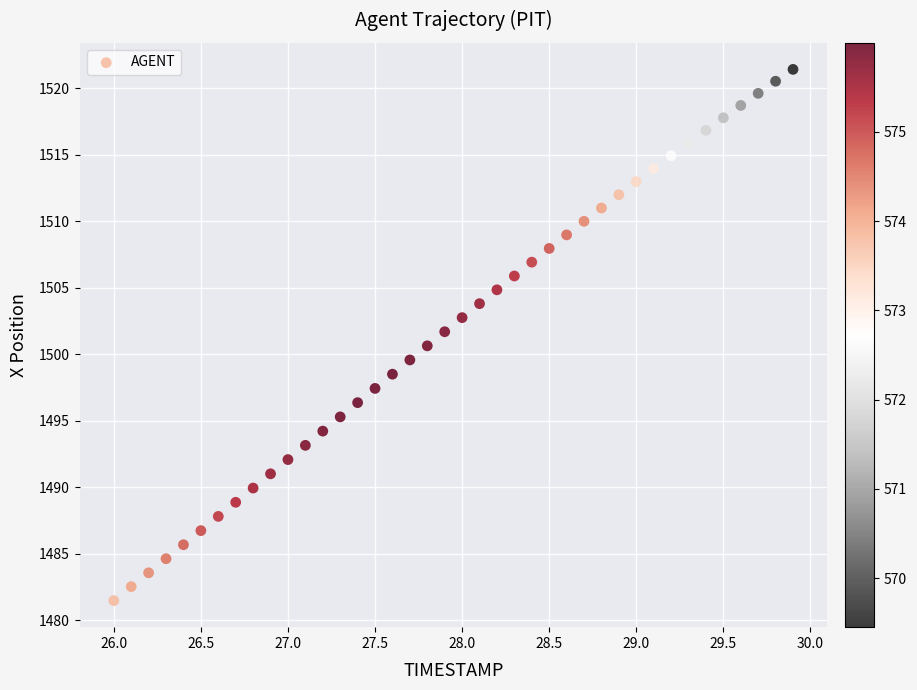

What is the range of Y values (max minus min)?

39.9